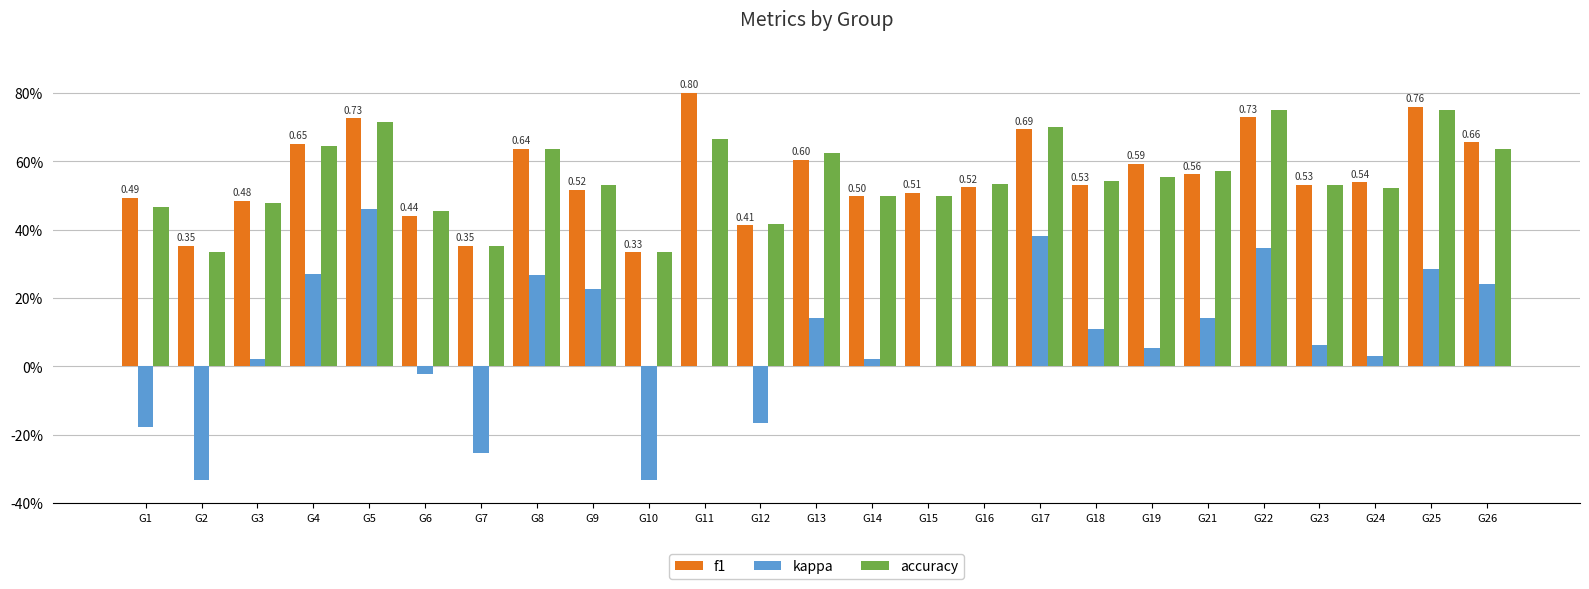

What value does the accuracy series have at G11?

0.7